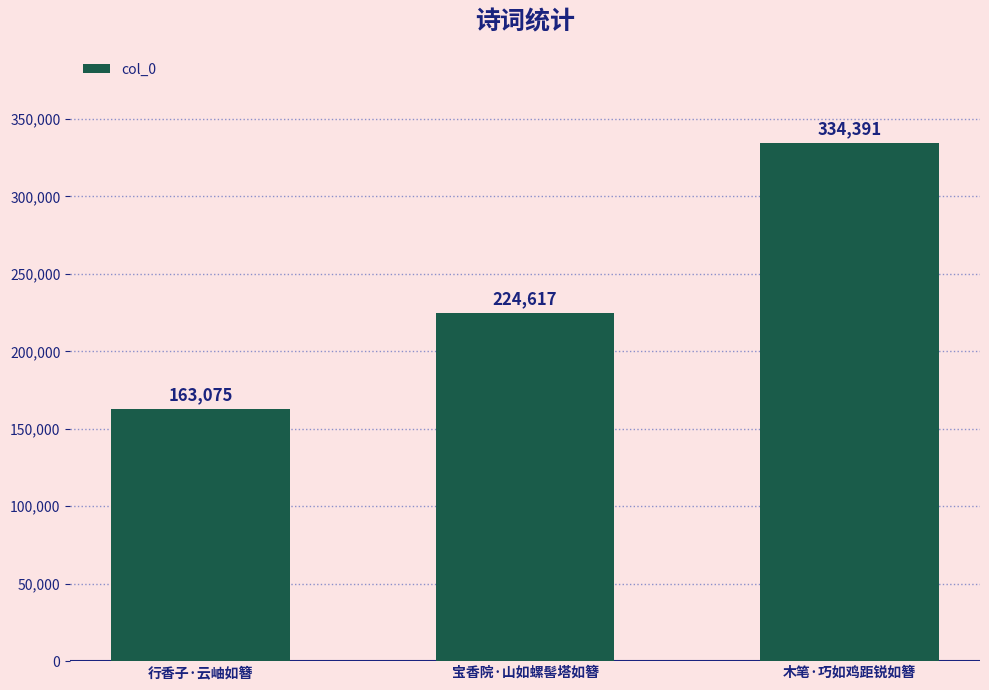

Reading left to right, extract all data points from this chart.

行香子·云岫如簪=163075	宝香院·山如螺髻塔如簪=224617	木笔·巧如鸡距锐如簪=334391